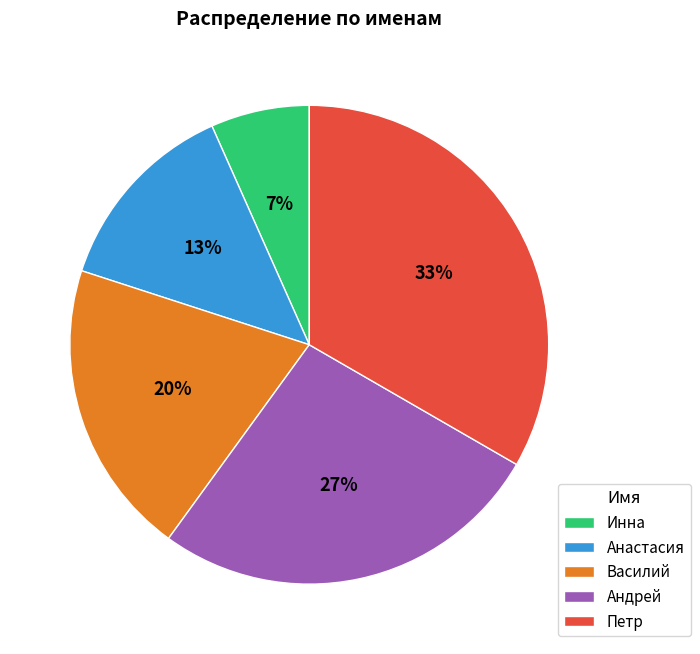

The Петр slice represents 23% of the pie. True or false?

False